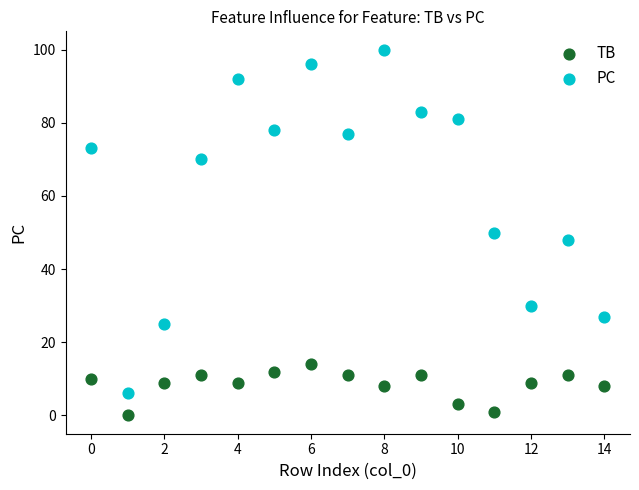

Which series contains the lowest Y value?

TB